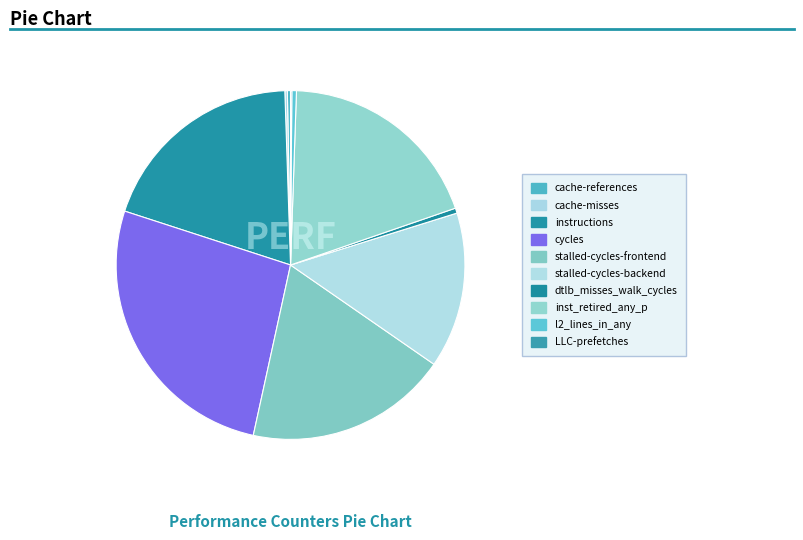

To the nearest percent, what is the difference between the stalled-cycles-backend and cache-references slice percentages?

14%